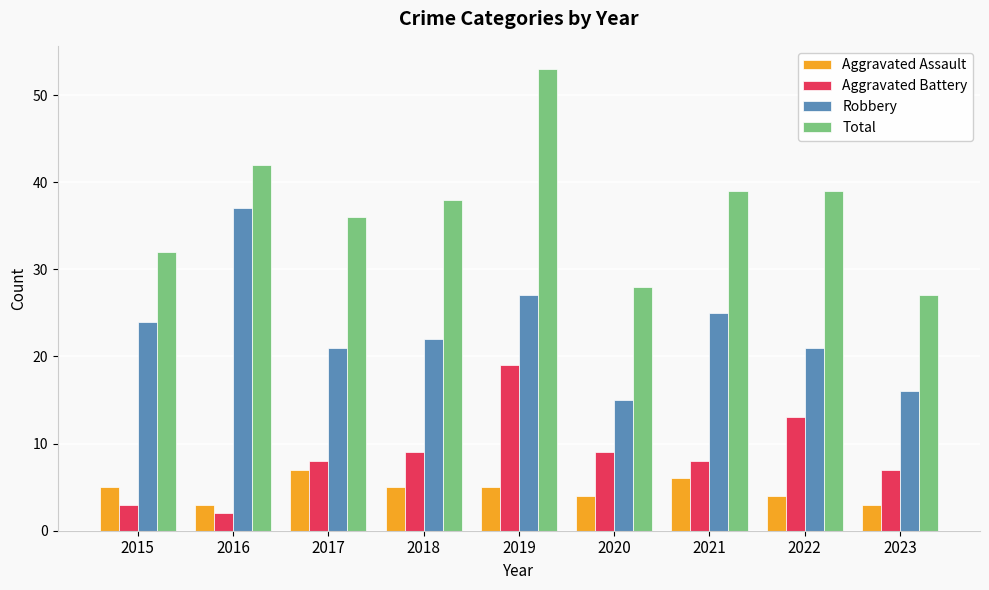

Which series has the largest total across all categories?

Total